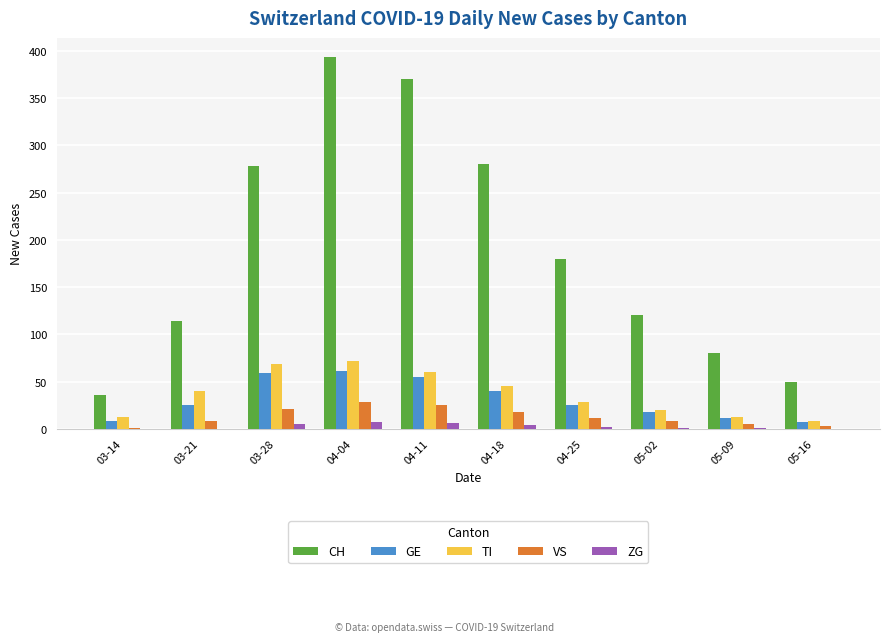

Does the chart contain stacked bars?

No